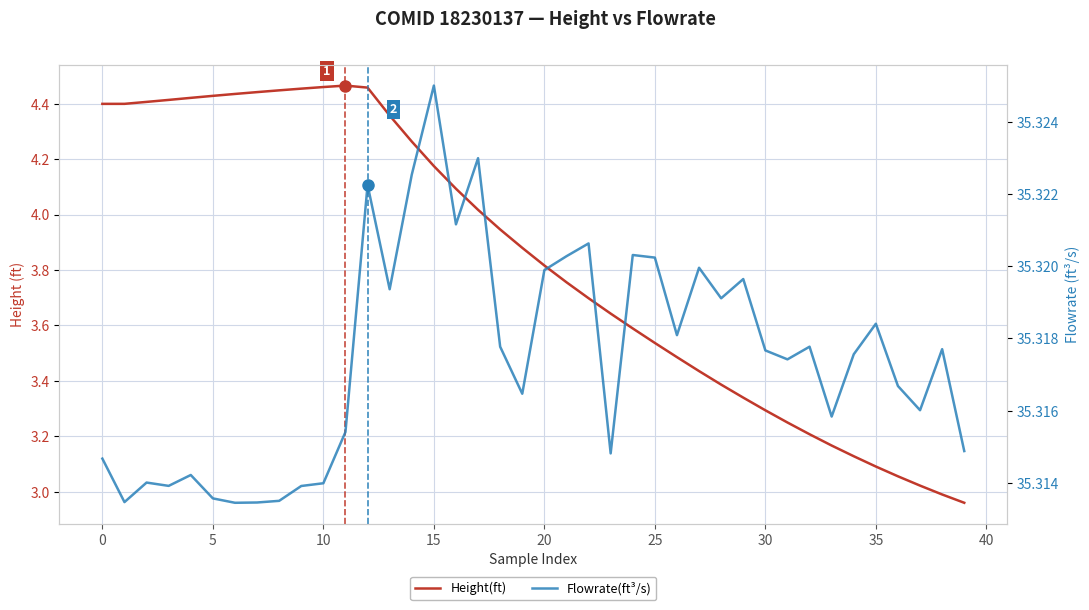

The value of Flowrate(ft³/s) at 31 is 35.3. True or false?

True